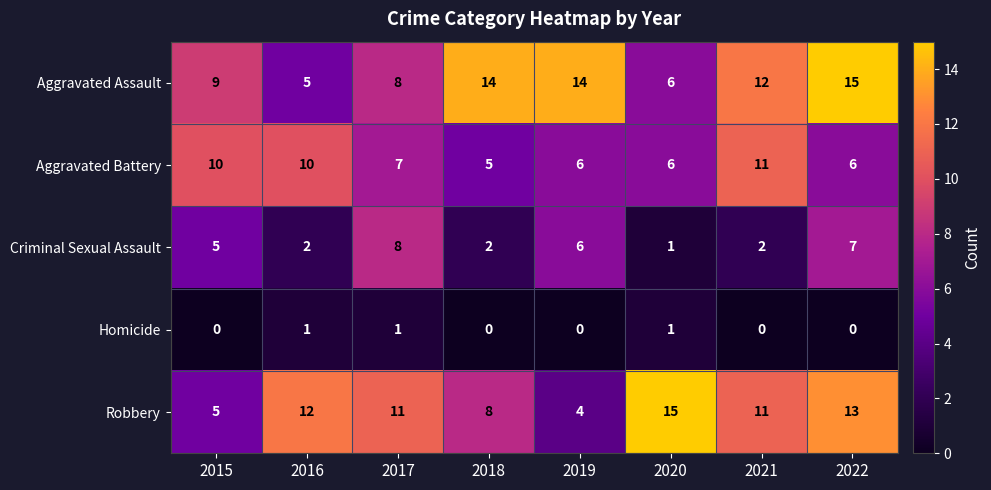

What is the total value across all series at 2016?

30